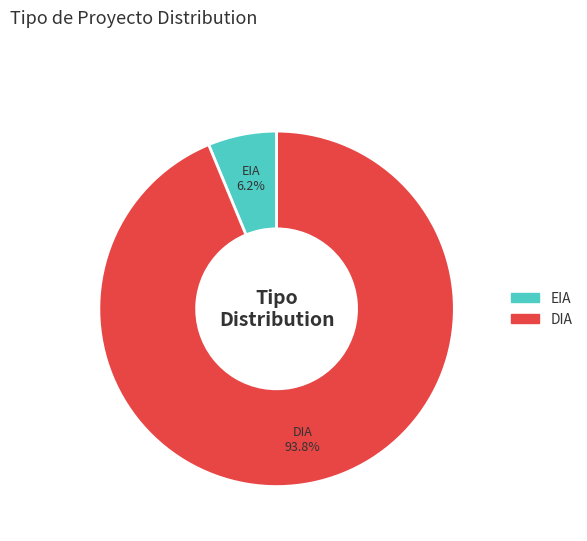

To the nearest percent, what percentage of the pie is DIA?

94%